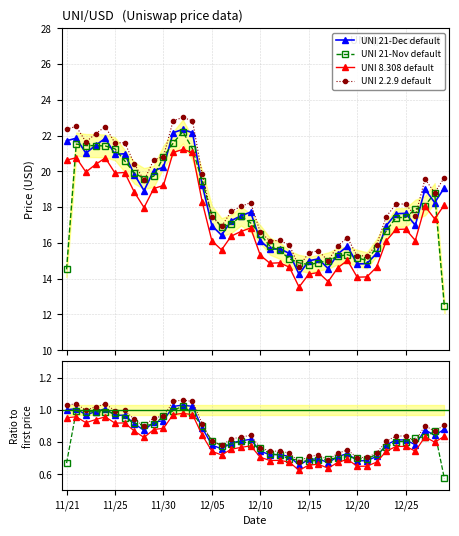

What is the highest value of the UNI 21-Nov default series?

1.0